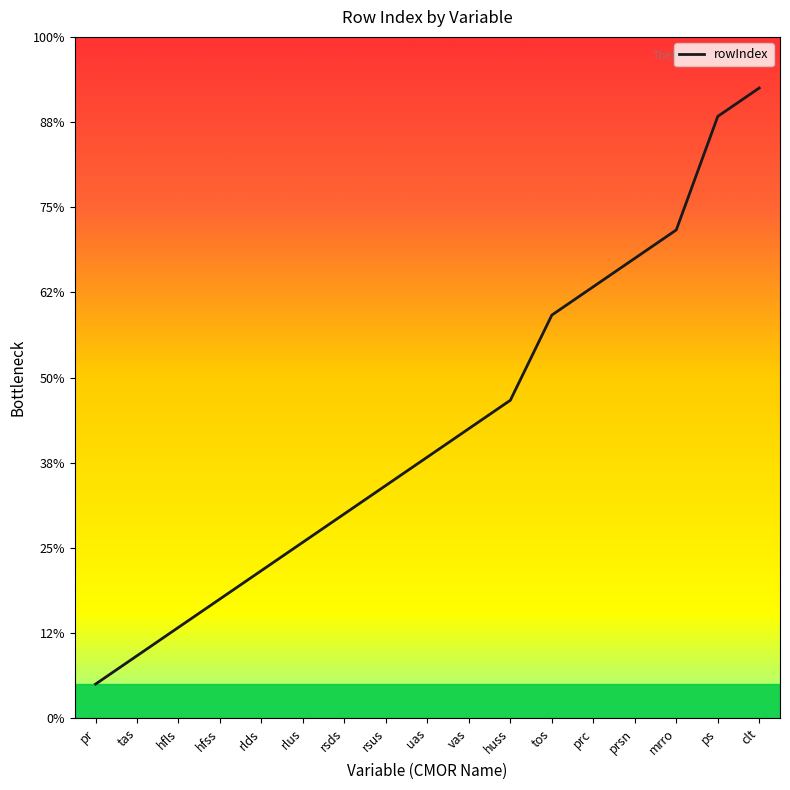

What is the minimum value shown in the chart?

2.0